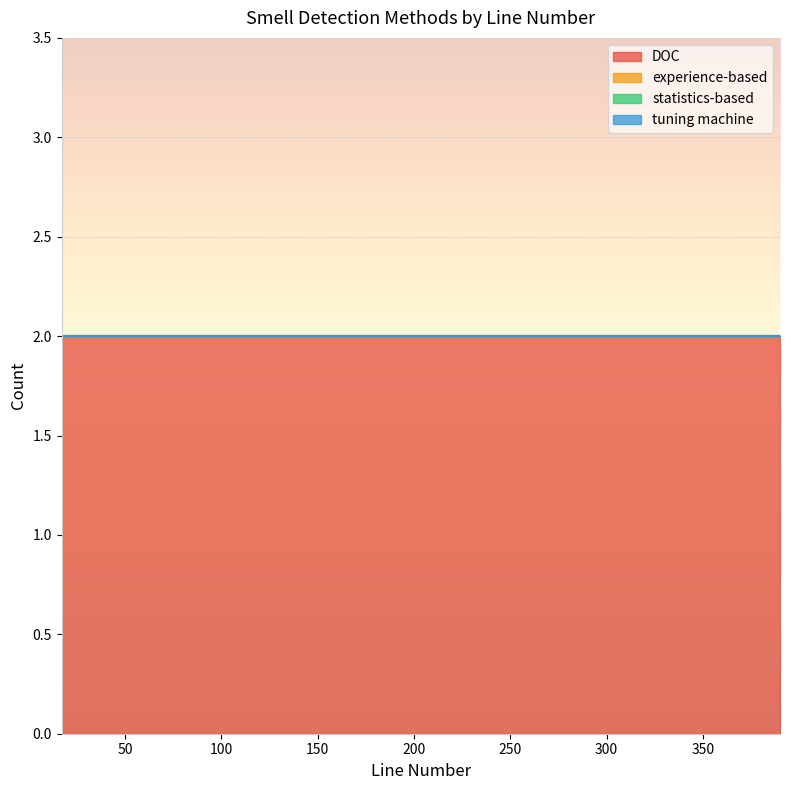

True or false: DOC and tuning machine intersect in this chart.

False